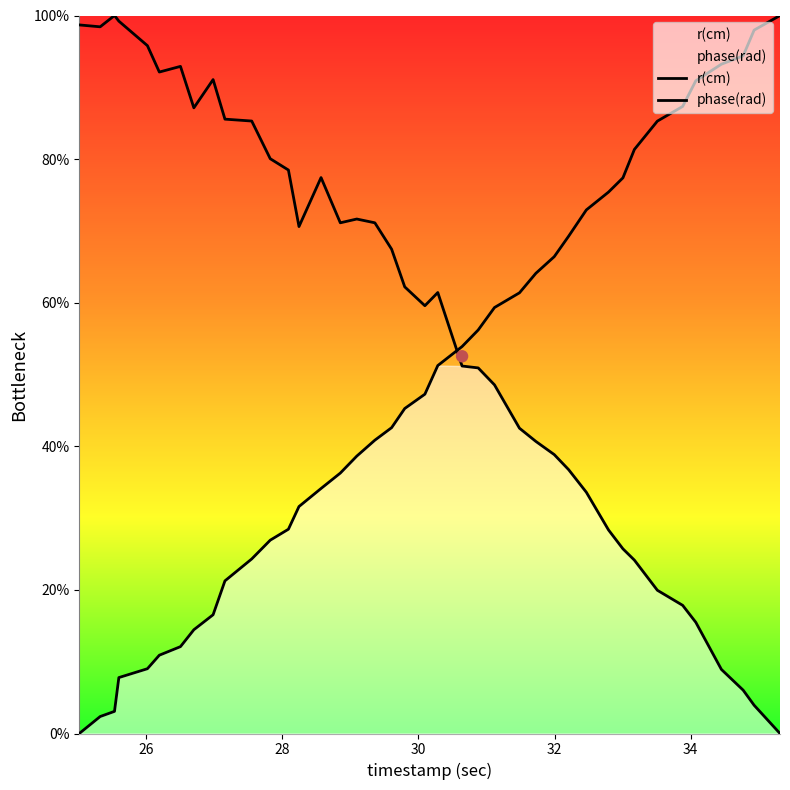

At how many categories does at least one series exceed 56?

39